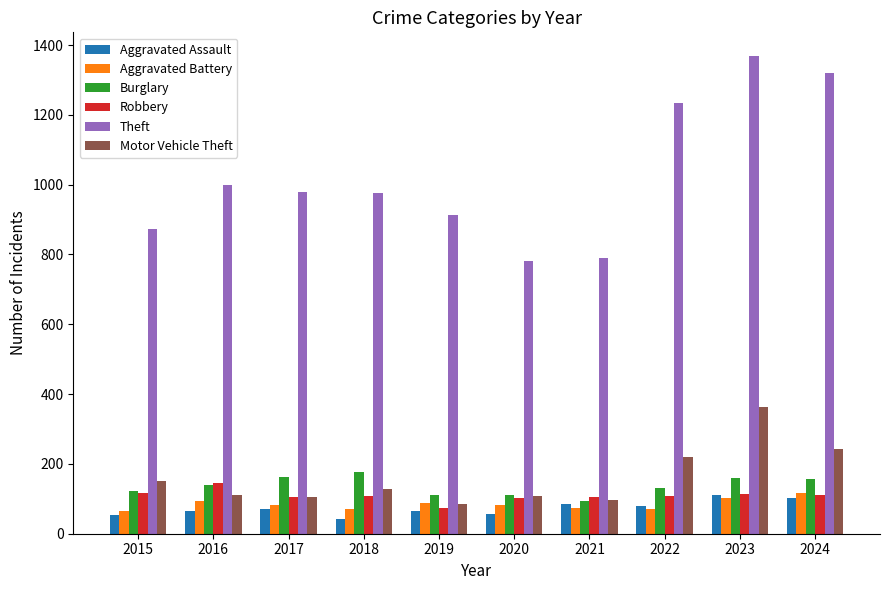

Is it true that Robbery equals 168 at 2023?

False